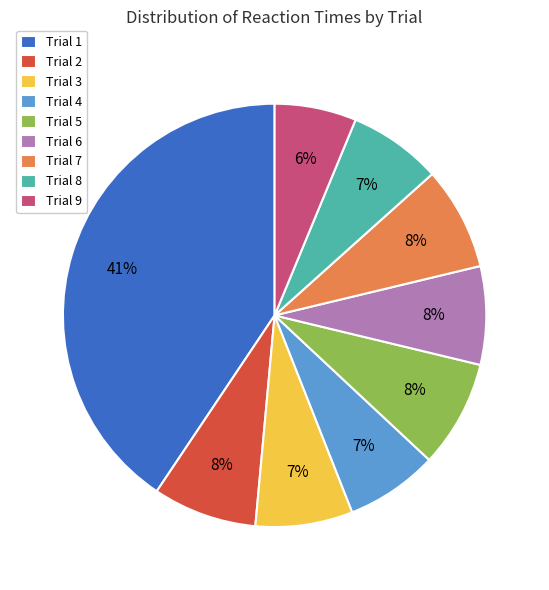

To the nearest percent, what is the difference between the Trial 4 and Trial 2 slice percentages?

1%